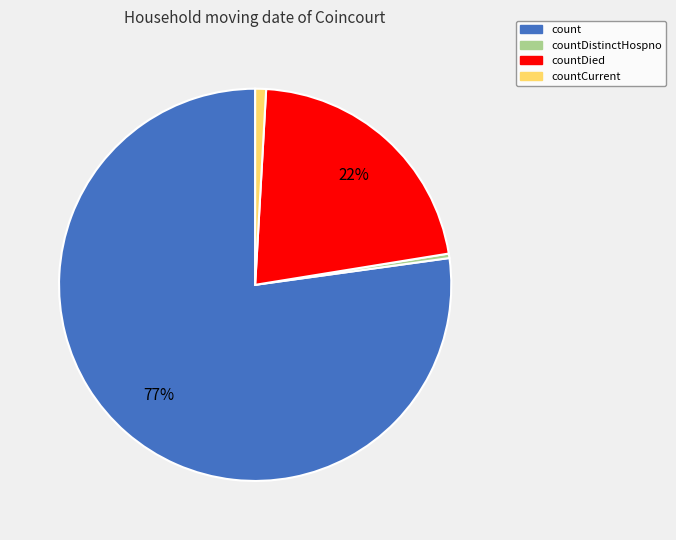

To the nearest percent, what is the difference between the largest and smallest slice percentages?

77%